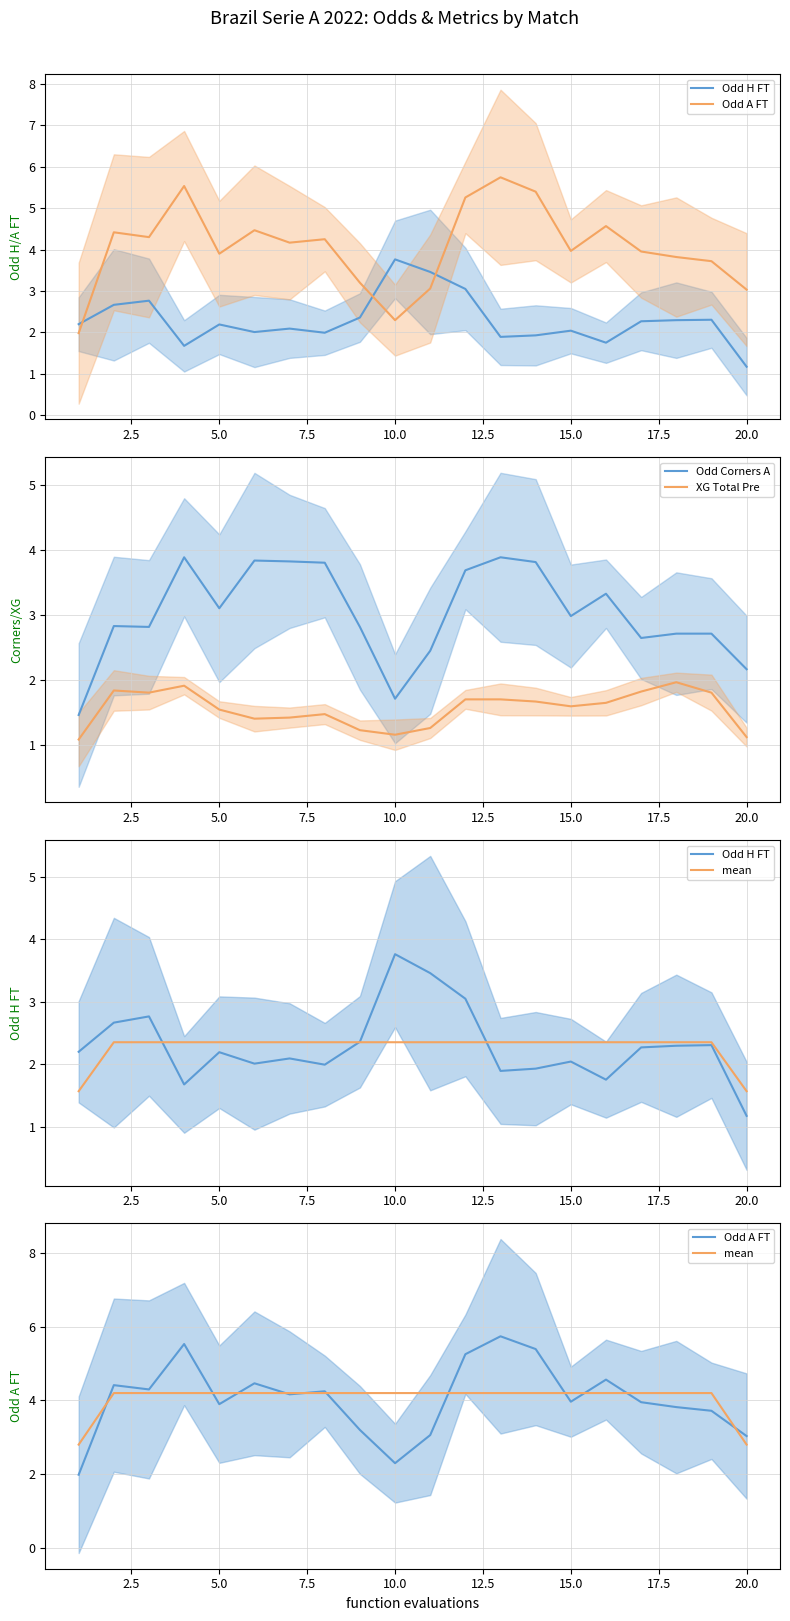

True or false: XG Total Pre and Odd Corners A cross at least once.

False